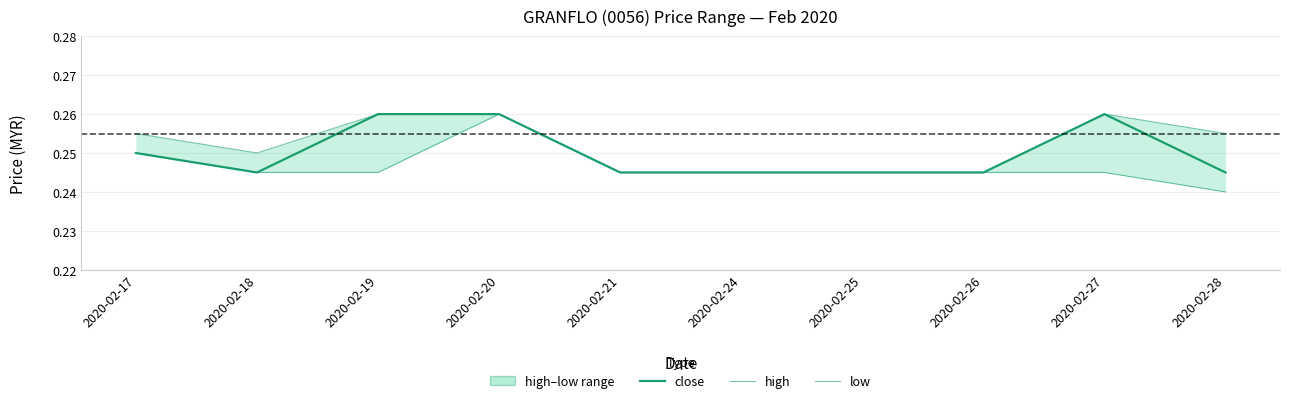

What is the total value across all series at 2020-02-24?

0.7